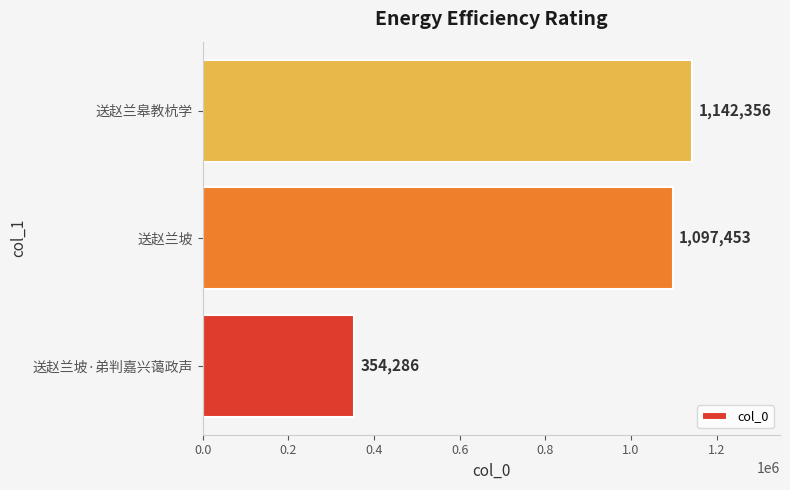

Are the bars horizontal?

Yes